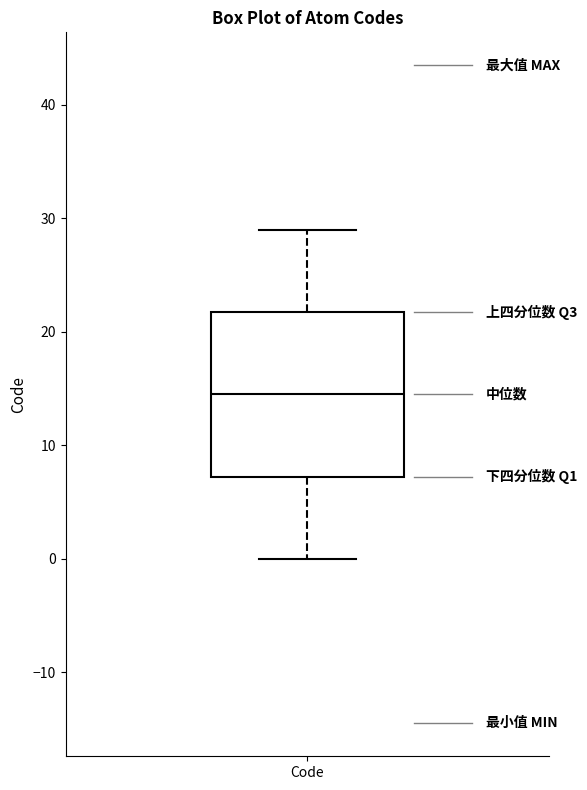

Read this box plot against the y-axis: the position of the median line, the range covered by the box, and the ends of both whiskers. The values are not printed on the chart, so give them approximately, as read against the axis.

median 15, box 7 to 22, whiskers 0 to 29